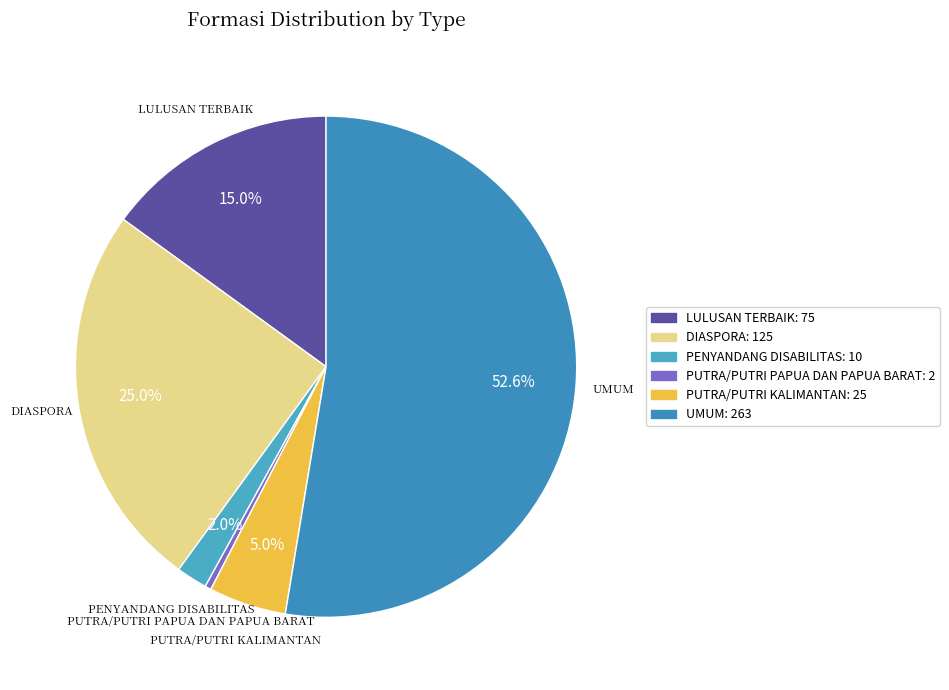

Do PUTRA/PUTRI PAPUA DAN PAPUA BARAT and DIASPORA together represent more than half of the pie?

No